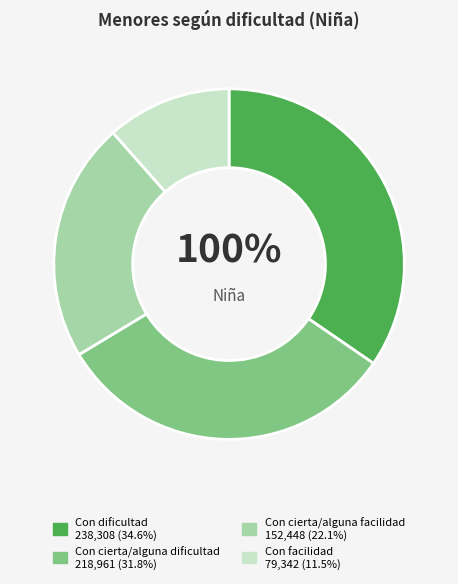

To the nearest percent, what is the difference between the Con facilidad and Con cierta/alguna dificultad slice percentages?

20%